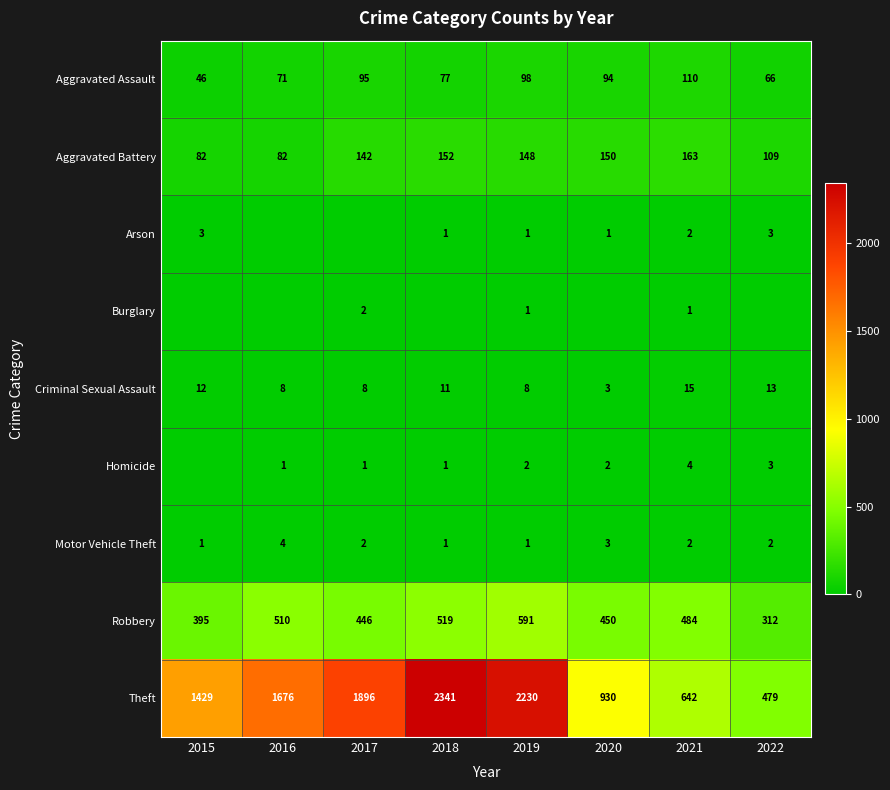

What value does the Aggravated Battery series have at 2016, to the nearest 10?

80